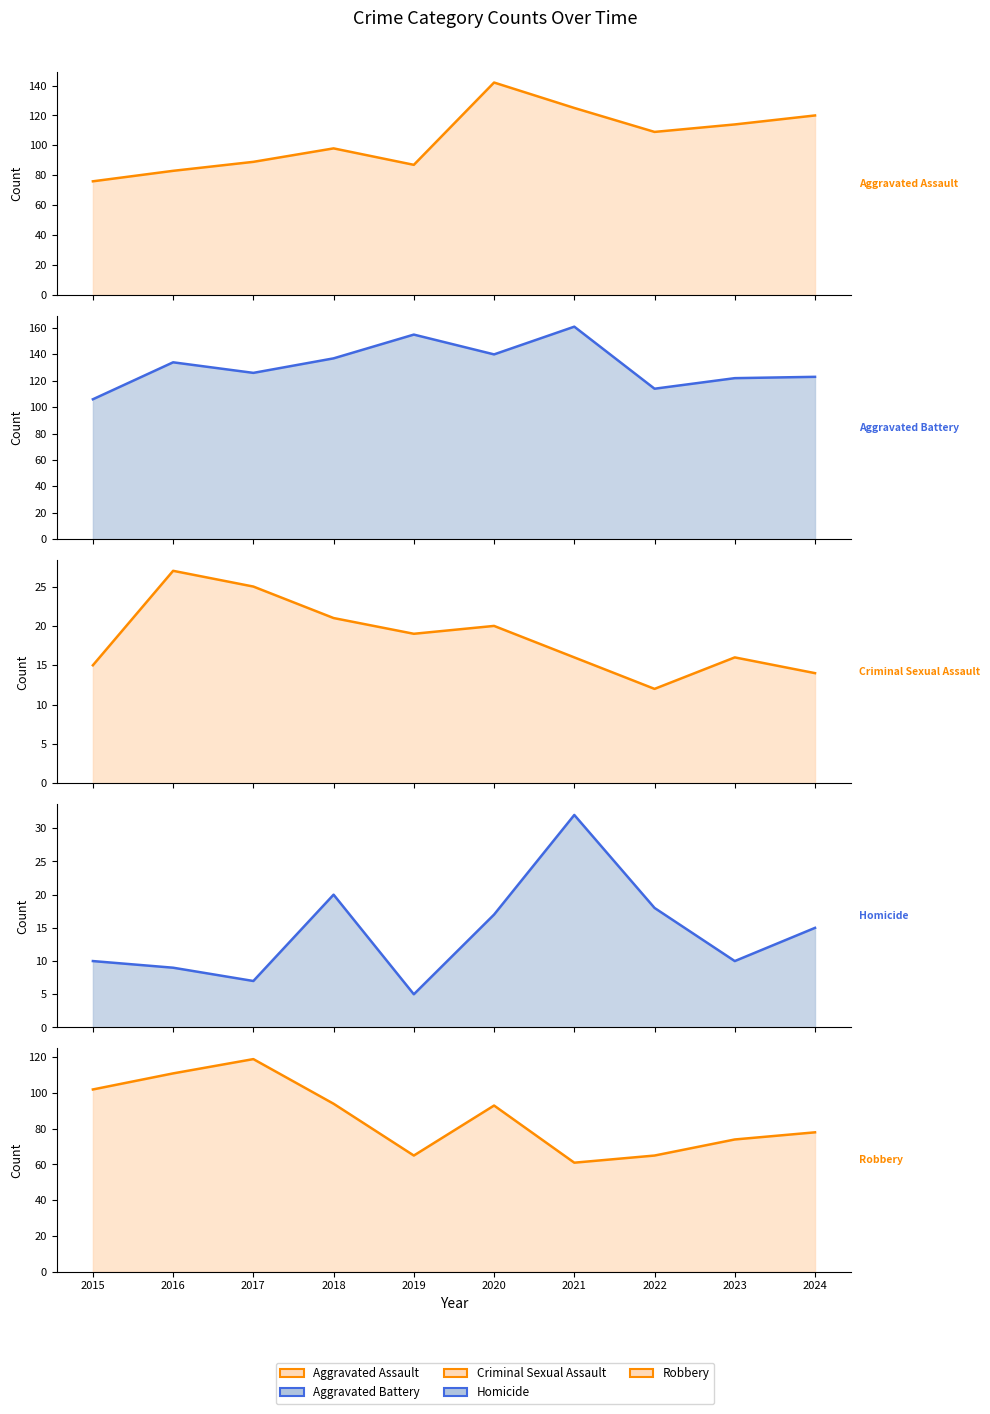

Reading left to right, extract all data points from this chart.

Aggravated Assault: 2015=76	2016=83	2017=89	2018=98	2019=87	2020=142	2021=125	2022=109	2023=114	2024=120
Aggravated Battery: 2015=106	2016=134	2017=126	2018=137	2019=155	2020=140	2021=161	2022=114	2023=122	2024=123
Criminal Sexual Assault: 2015=15	2016=27	2017=25	2018=21	2019=19	2020=20	2021=16	2022=12	2023=16	2024=14
Homicide: 2015=10	2016=9	2017=7	2018=20	2019=5	2020=17	2021=32	2022=18	2023=10	2024=15
Robbery: 2015=102	2016=111	2017=119	2018=94	2019=65	2020=93	2021=61	2022=65	2023=74	2024=78